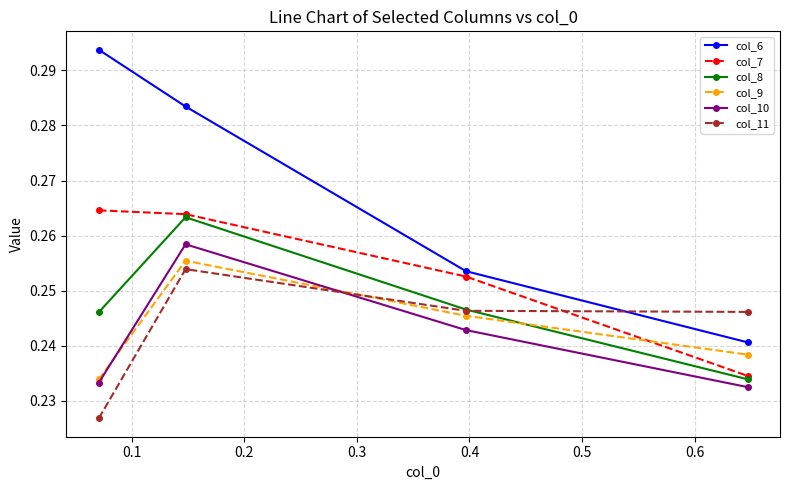

True or false: col_9 has more than 0 interior local peaks.

True